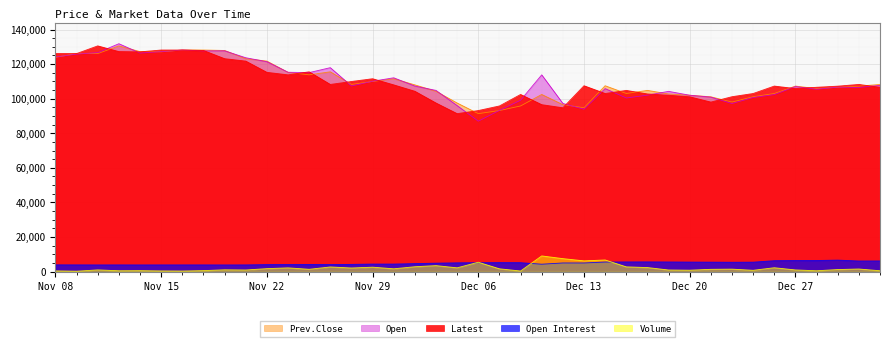

What is the average value of the Volume series?

2054